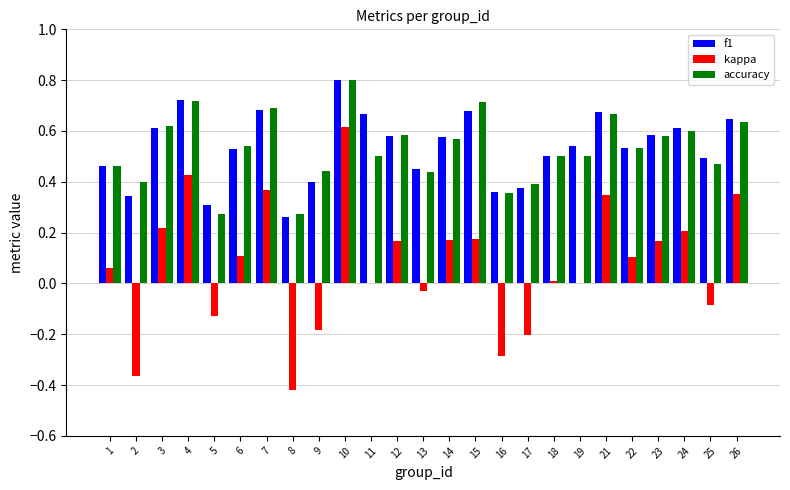

Between 6 and 13, which series saw the biggest shift?

kappa